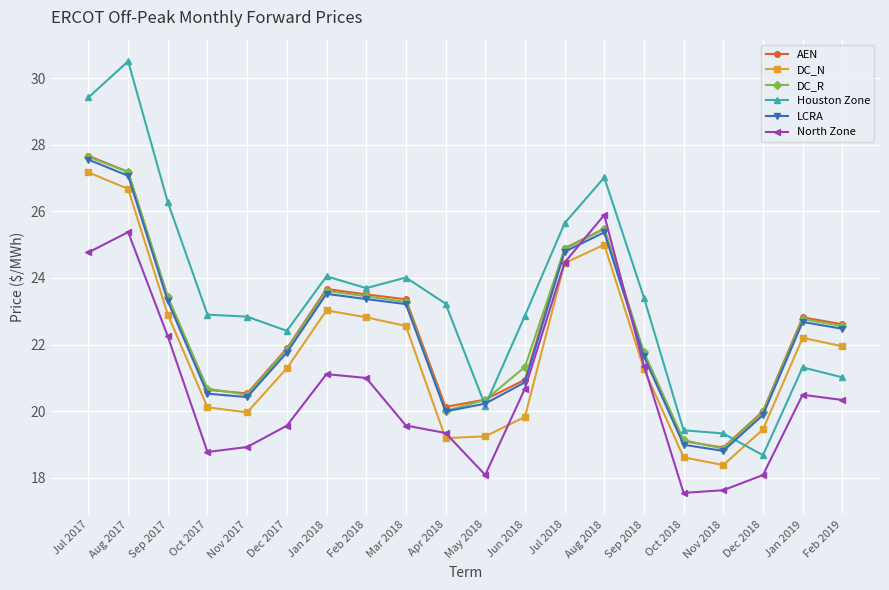

Between which two adjacent categories do DC_R and North Zone first intersect?

Jul 2018 and Aug 2018